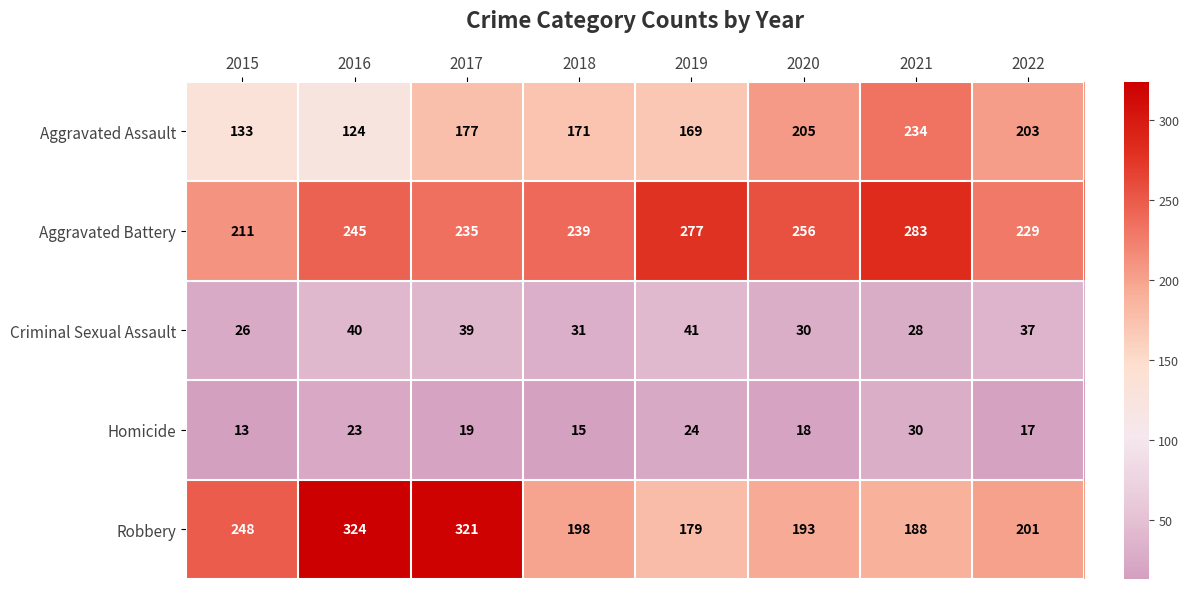

Which category has the lowest value across all series?

2015